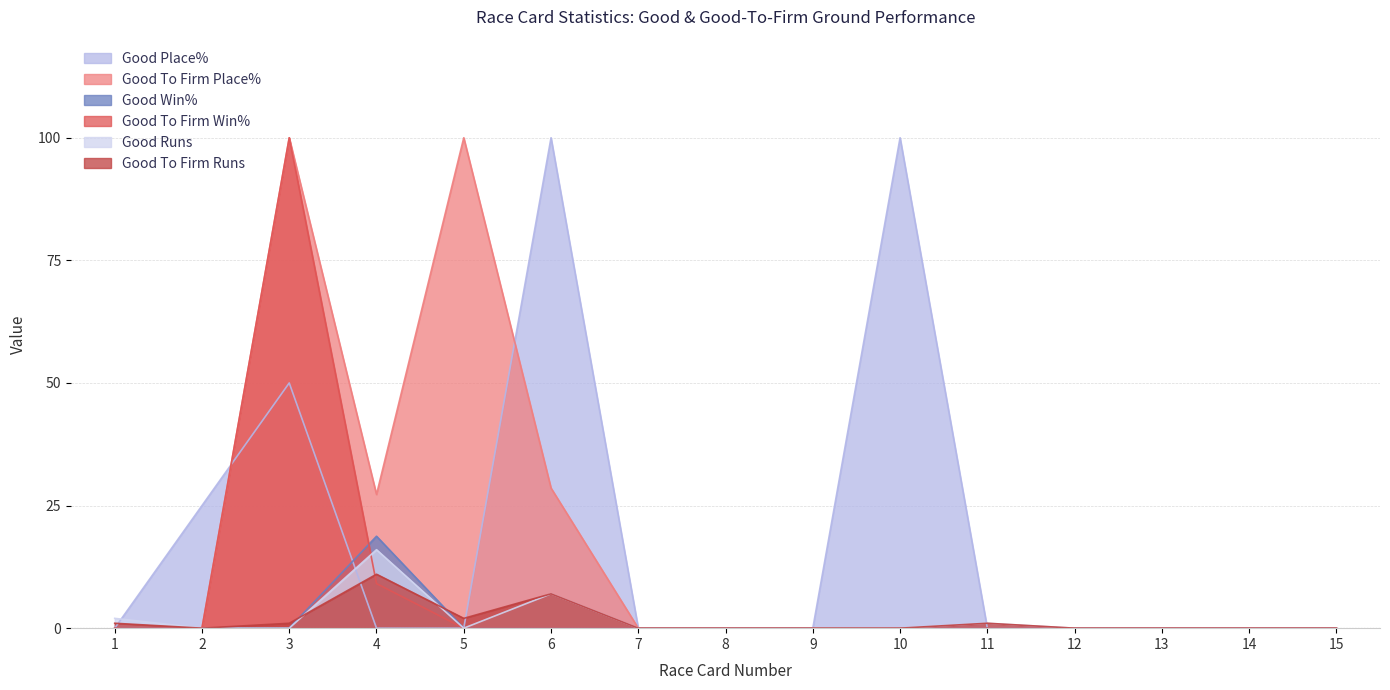

True or false: Good Place% has more than 0 interior local peaks.

True